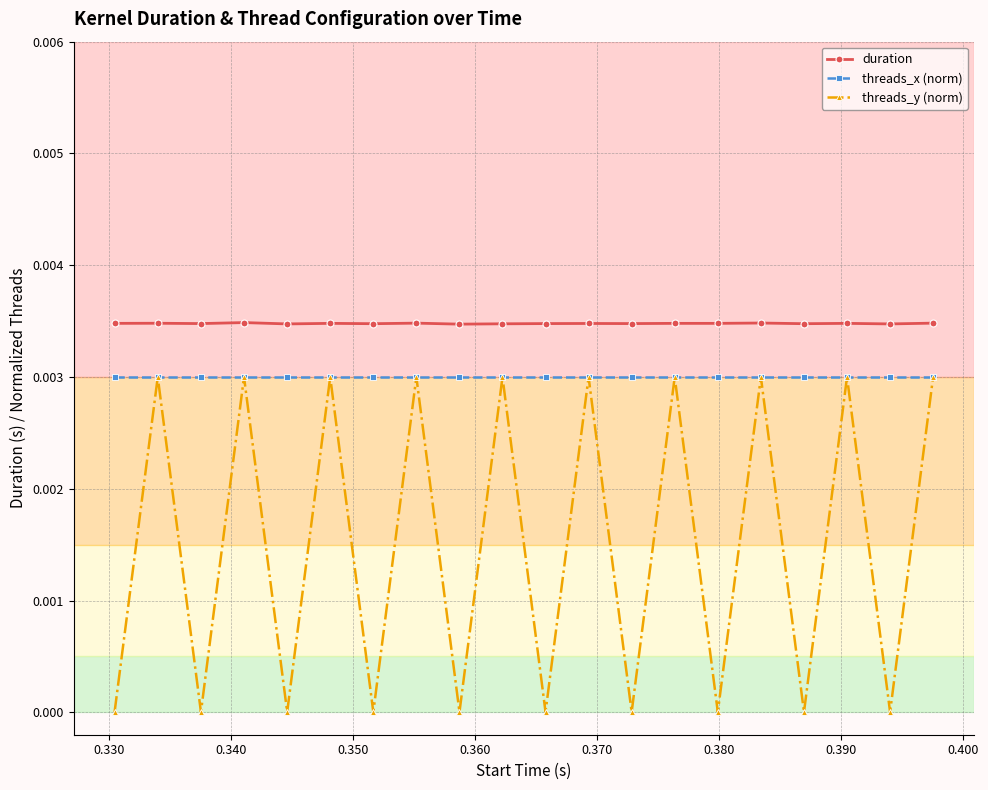

What is the sum of all threads_x (norm) values?

0.1